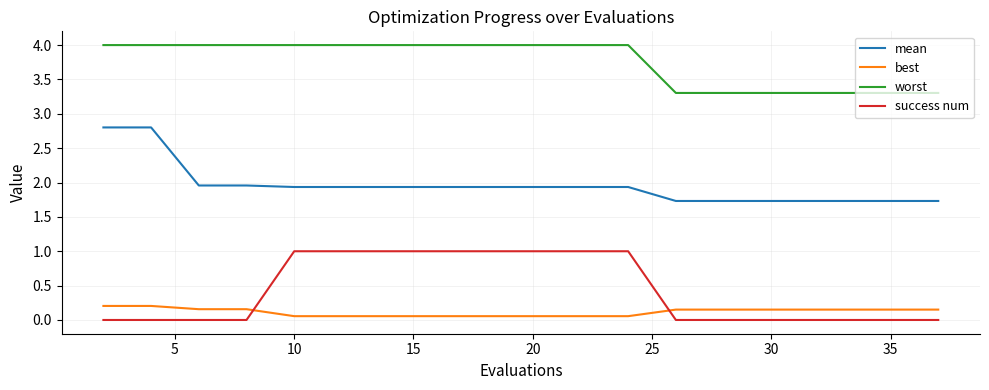

What is the difference between the maximum and minimum values in the worst series?

0.7